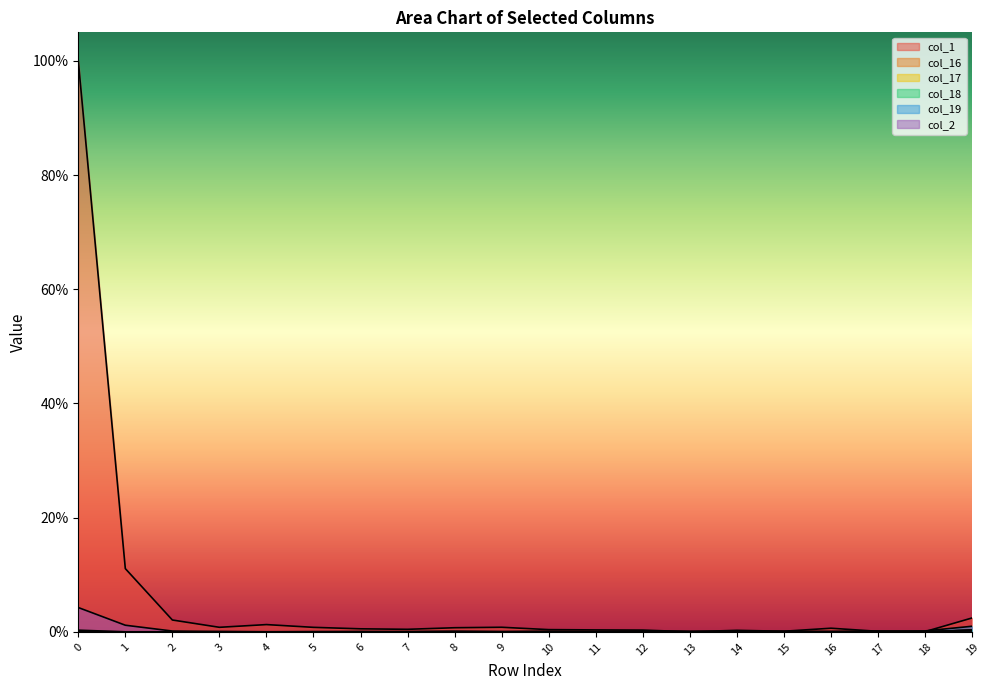

Is it true that col_19 equals 0.0 at 13?

True